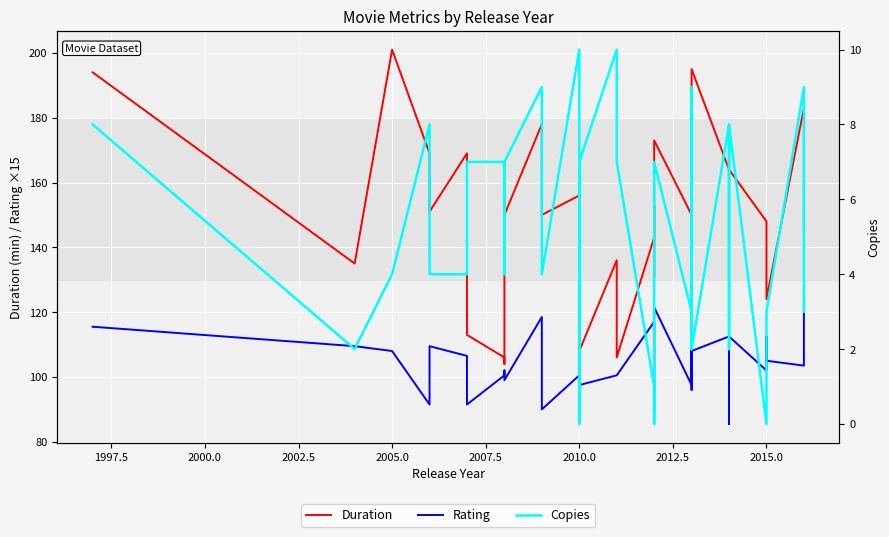

The Duration series shows 124.0 at 2015.0. True or false?

True